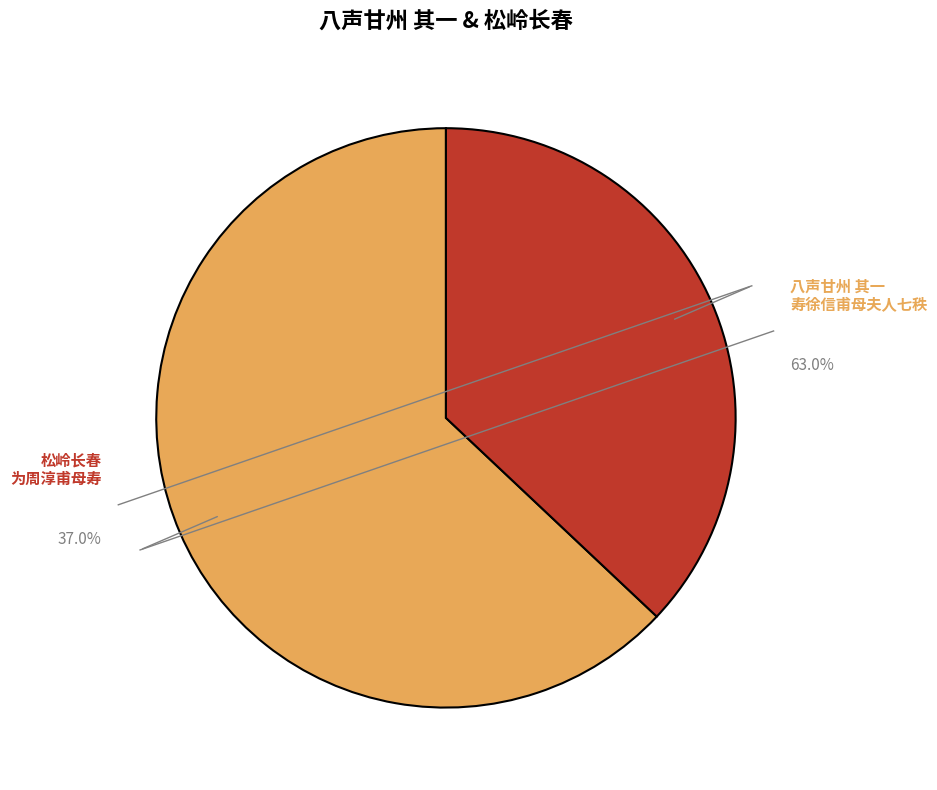

Count the number of slices in the pie.

2